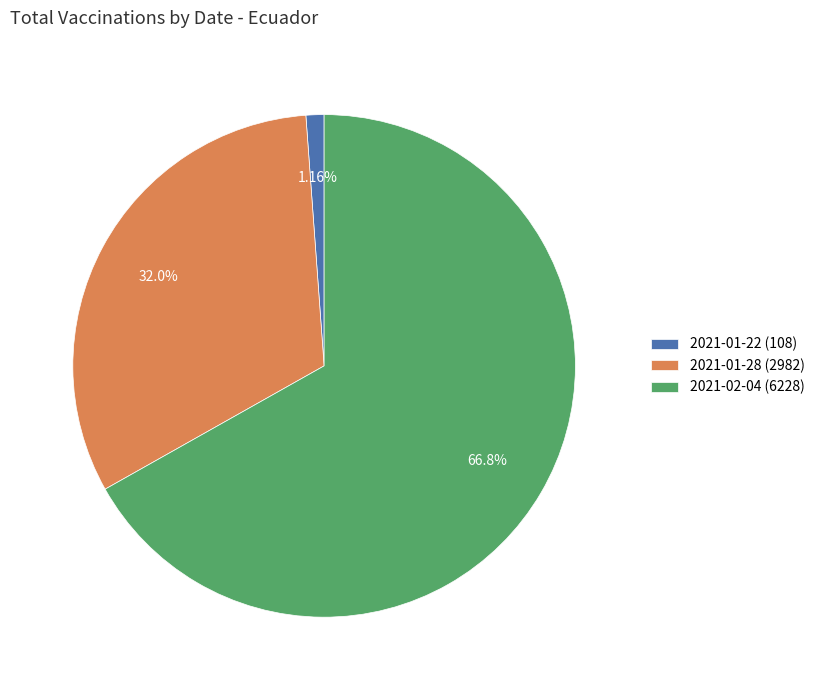

Which slice is the smallest?

2021-01-22 (108)